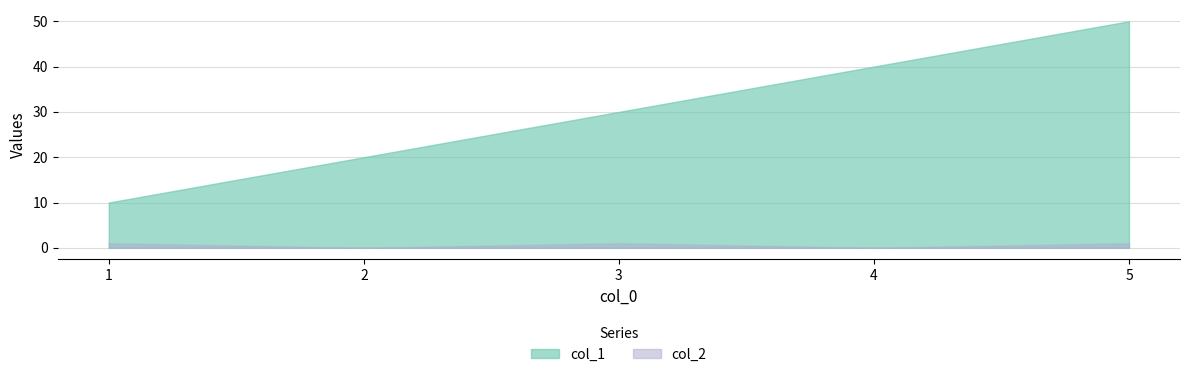

List the series in order of their overall mean, lowest first.

col_2, col_1